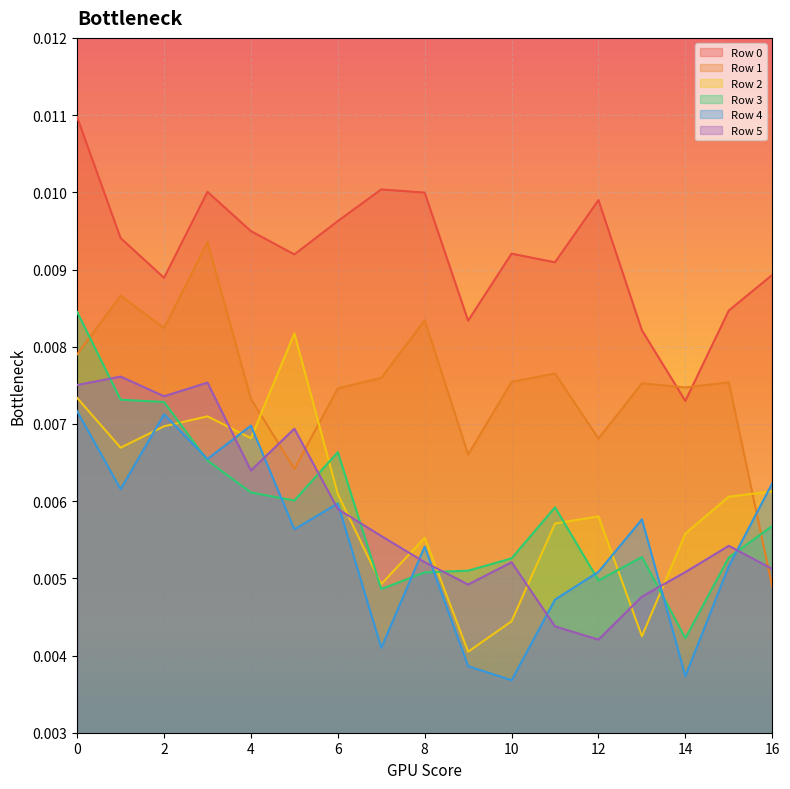

Rank the categories by Row 1 value from lowest to highest.

16, 5, 9, 12, 4, 6, 14, 13, 15, 10, 7, 11, 0, 2, 8, 1, 3